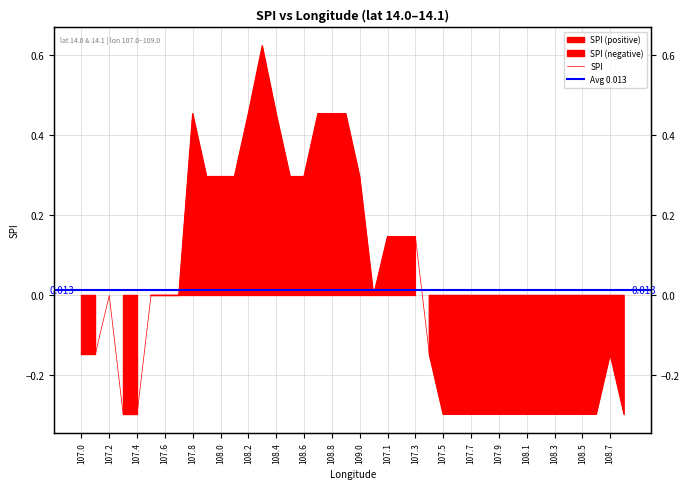

What is the label of the 40th point from the left?

108.8